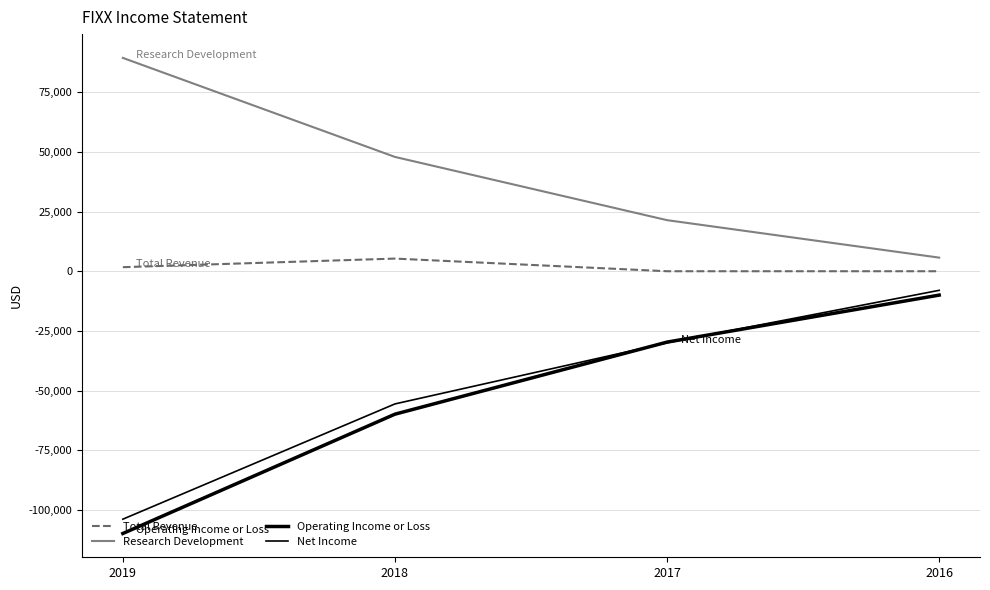

What is the total value across all series at 2016?

-12300